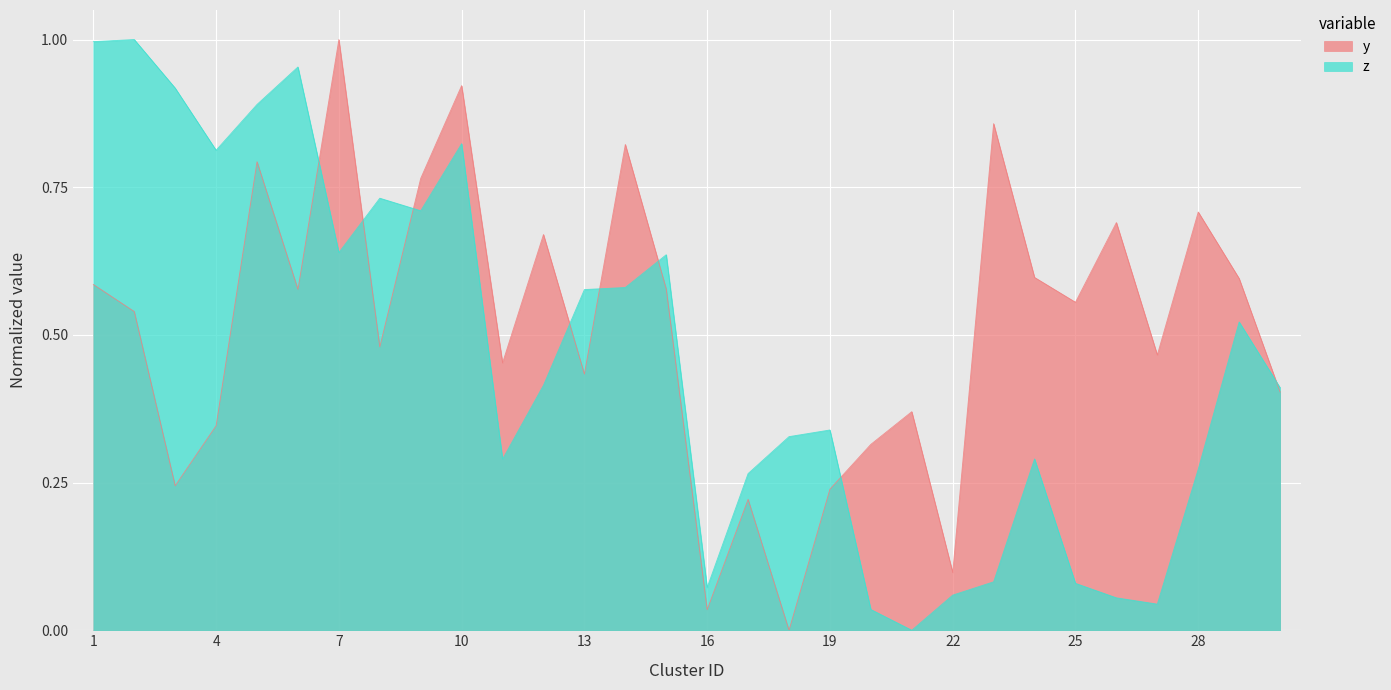

Reading left to right, extract all data points from this chart.

y: 0.6	0.5	0.2	0.3	0.8	0.6	1.0	0.5	0.8	0.9	0.5	0.7	0.4	0.8	0.6	0.0	0.2	0.0	0.2	0.3	0.4	0.1	0.9	0.6	0.6	0.7	0.5	0.7	0.6	0.4
z: 1.0	1.0	0.9	0.8	0.9	1.0	0.6	0.7	0.7	0.8	0.3	0.4	0.6	0.6	0.6	0.1	0.3	0.3	0.3	0.0	0.0	0.1	0.1	0.3	0.1	0.1	0.0	0.3	0.5	0.4